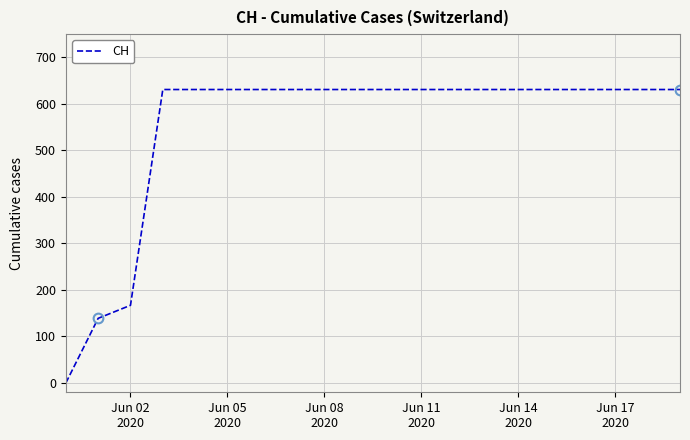

What is the difference between the maximum and minimum values?

631